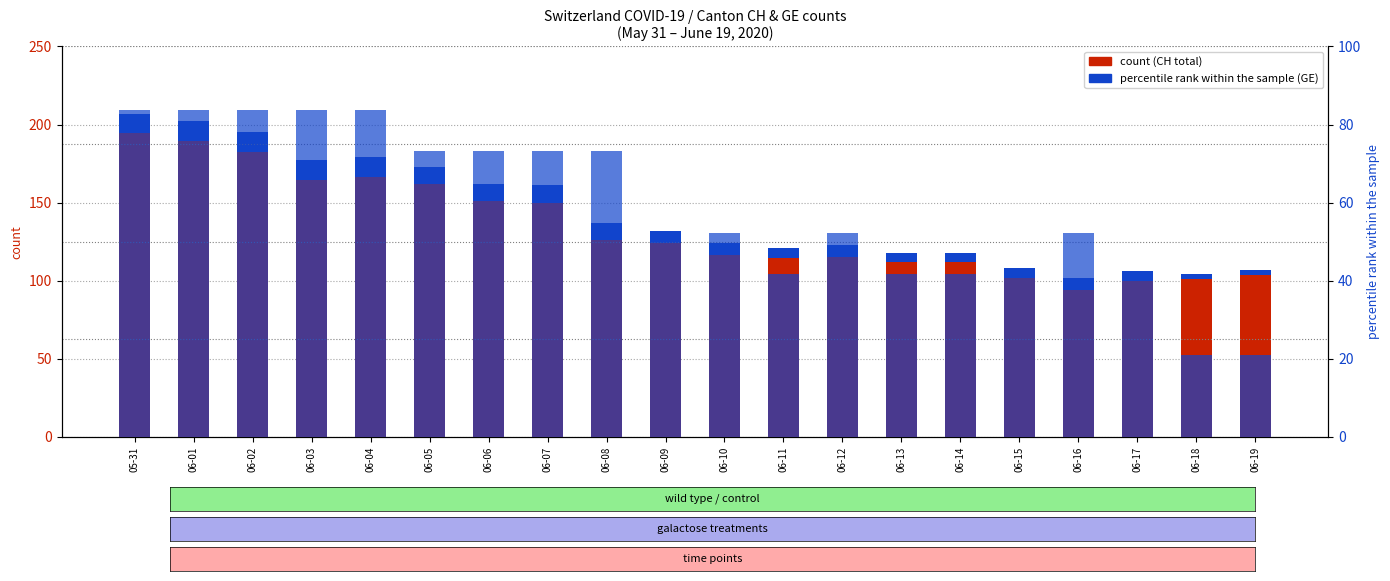

At how many categories does at least one series exceed 23?

20